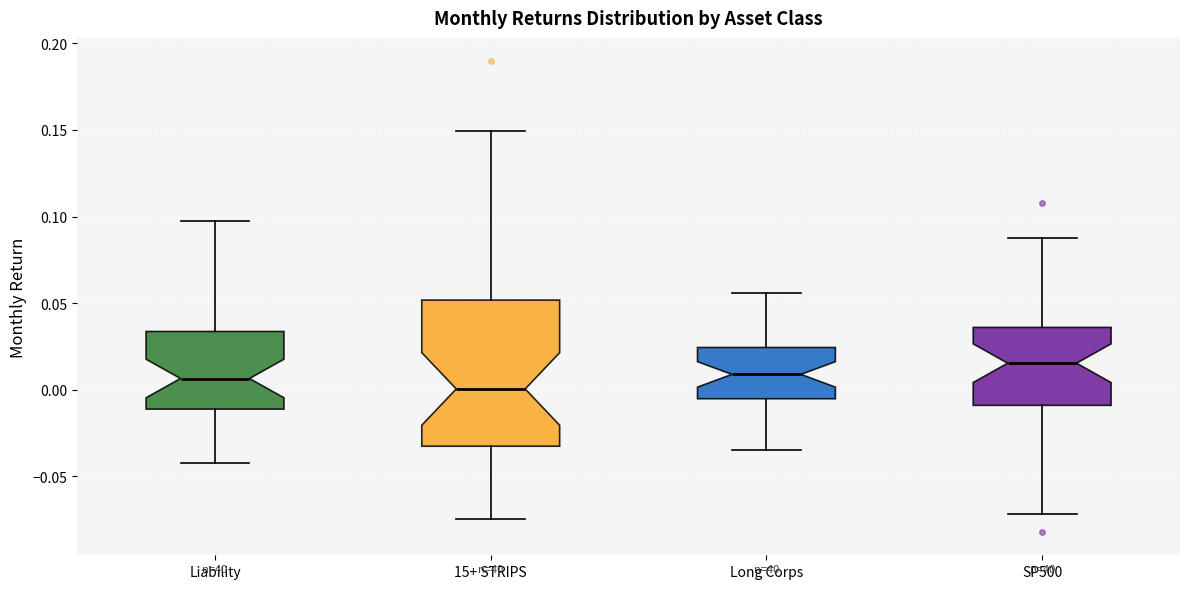

Reading left to right, read every box against the y-axis: the position of its median line, the range the box covers, and the ends of its whiskers. The values are not printed on the chart, so give them approximately, as read against the axis.

Liability: median 0.005, box -0.010 to 0.035, whiskers -0.040 to 0.100
15+ STRIPS: median 0.000, box -0.035 to 0.050, whiskers -0.075 to 0.150
Long Corps: median 0.010, box -0.005 to 0.025, whiskers -0.035 to 0.055
SP500: median 0.015, box -0.010 to 0.035, whiskers -0.070 to 0.090